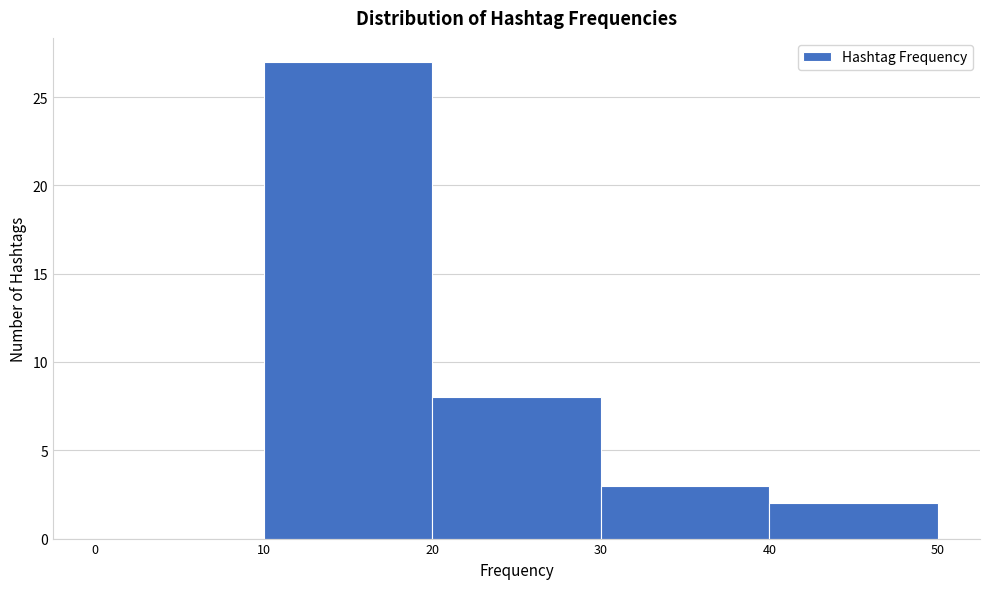

What is the height of the bar covering 10 to 20 on the x-axis? The values are not printed on the chart, so give them approximately, as read against the axis.

27